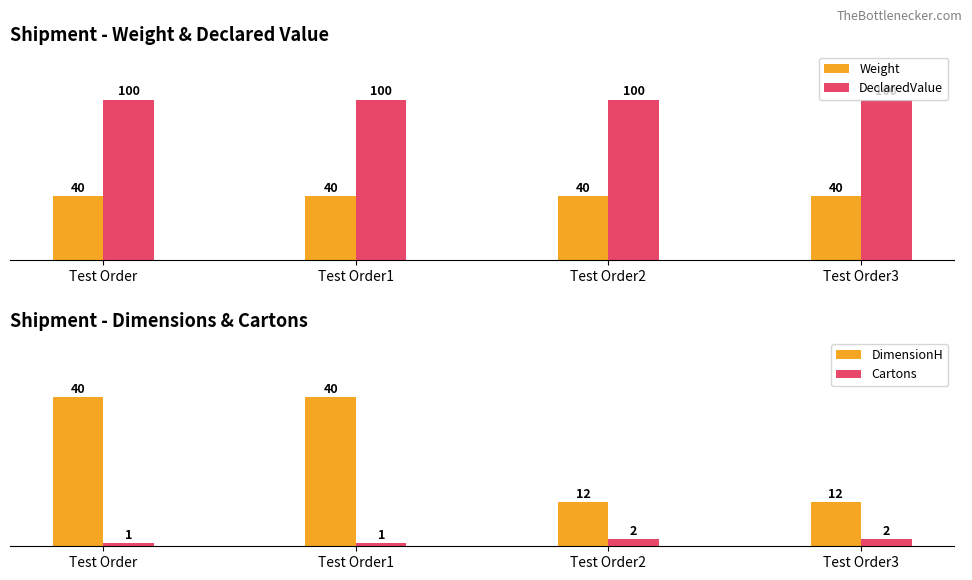

Rank the categories by DeclaredValue value from highest to lowest.

Test Order, Test Order1, Test Order2, Test Order3